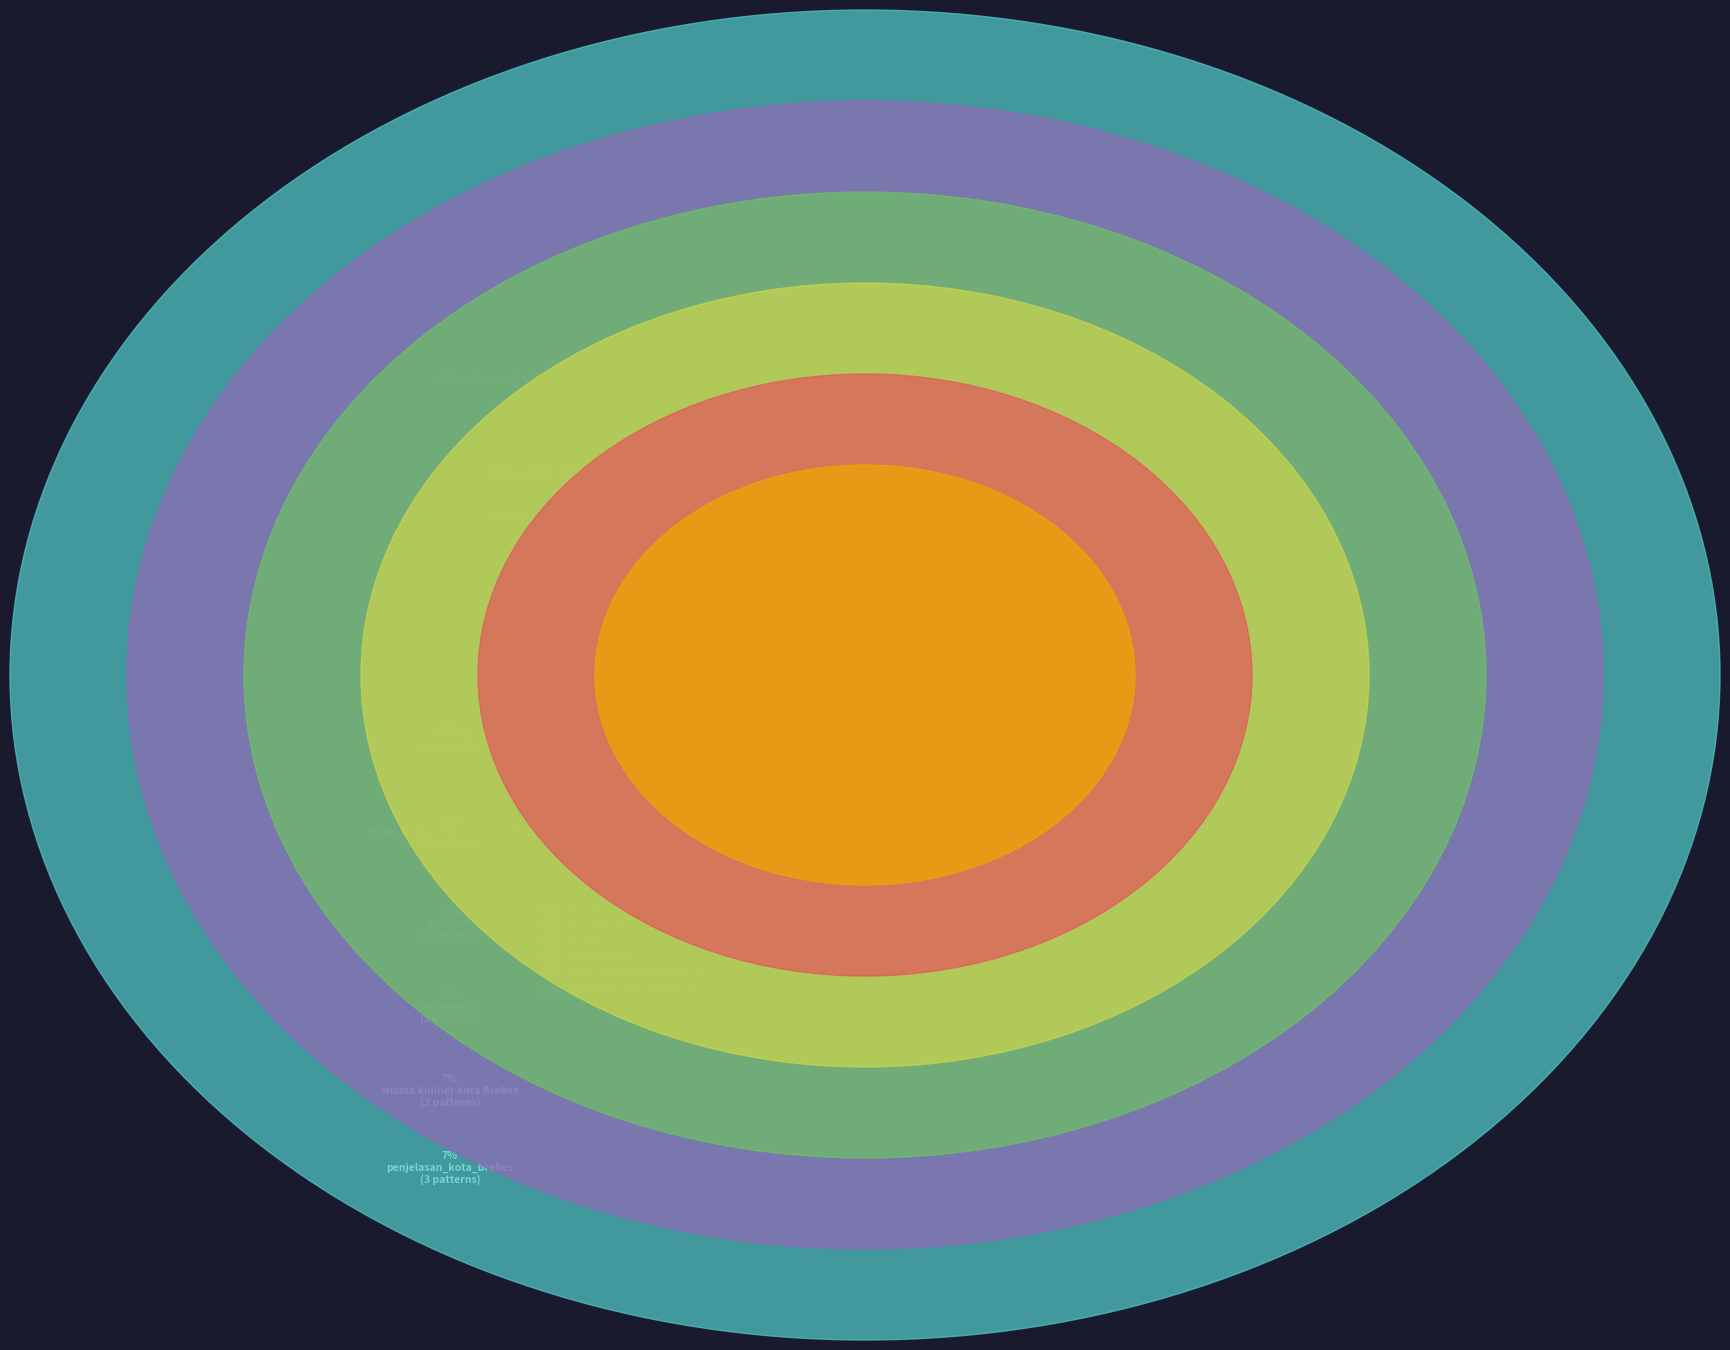

What is the ratio of the value at terimakasih to the value at greeting?

0.3